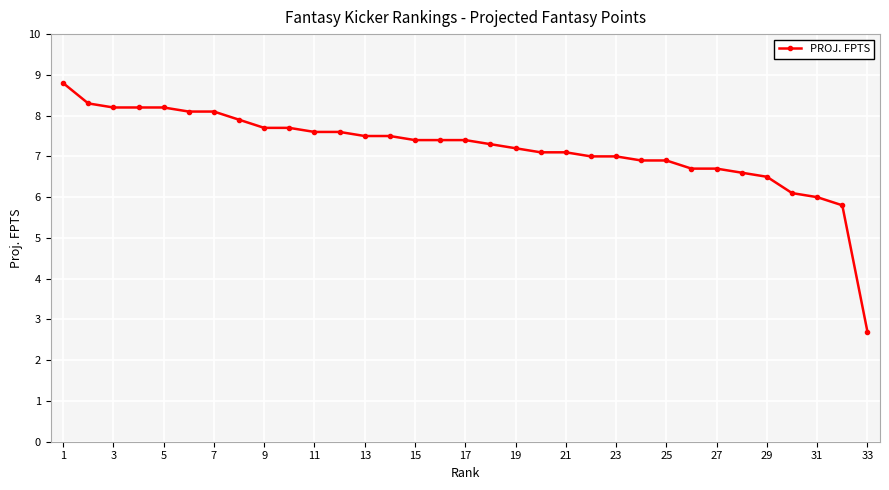

What is the average value?

7.2